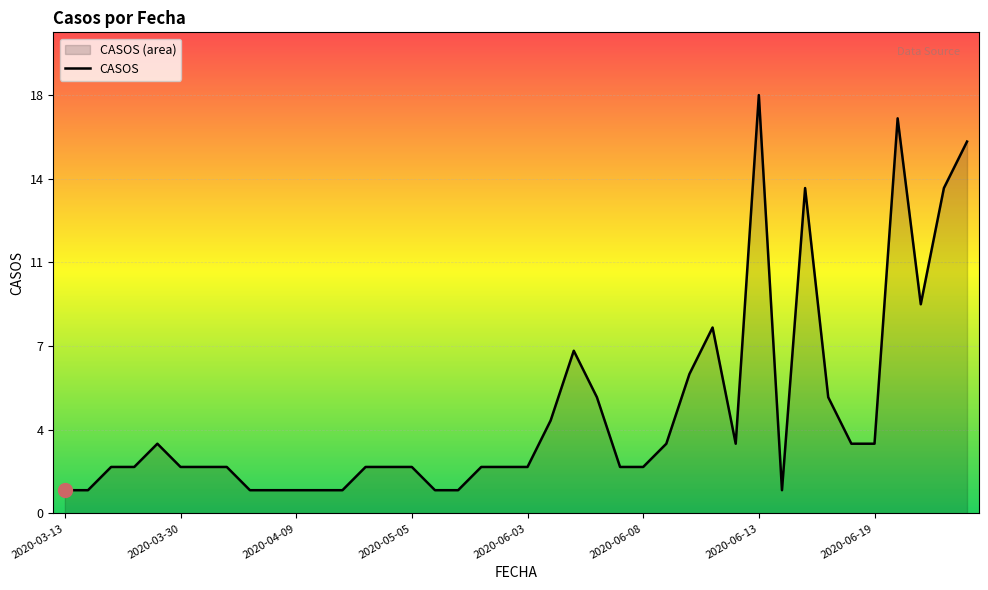

What is the difference between the second highest and second lowest values?

16